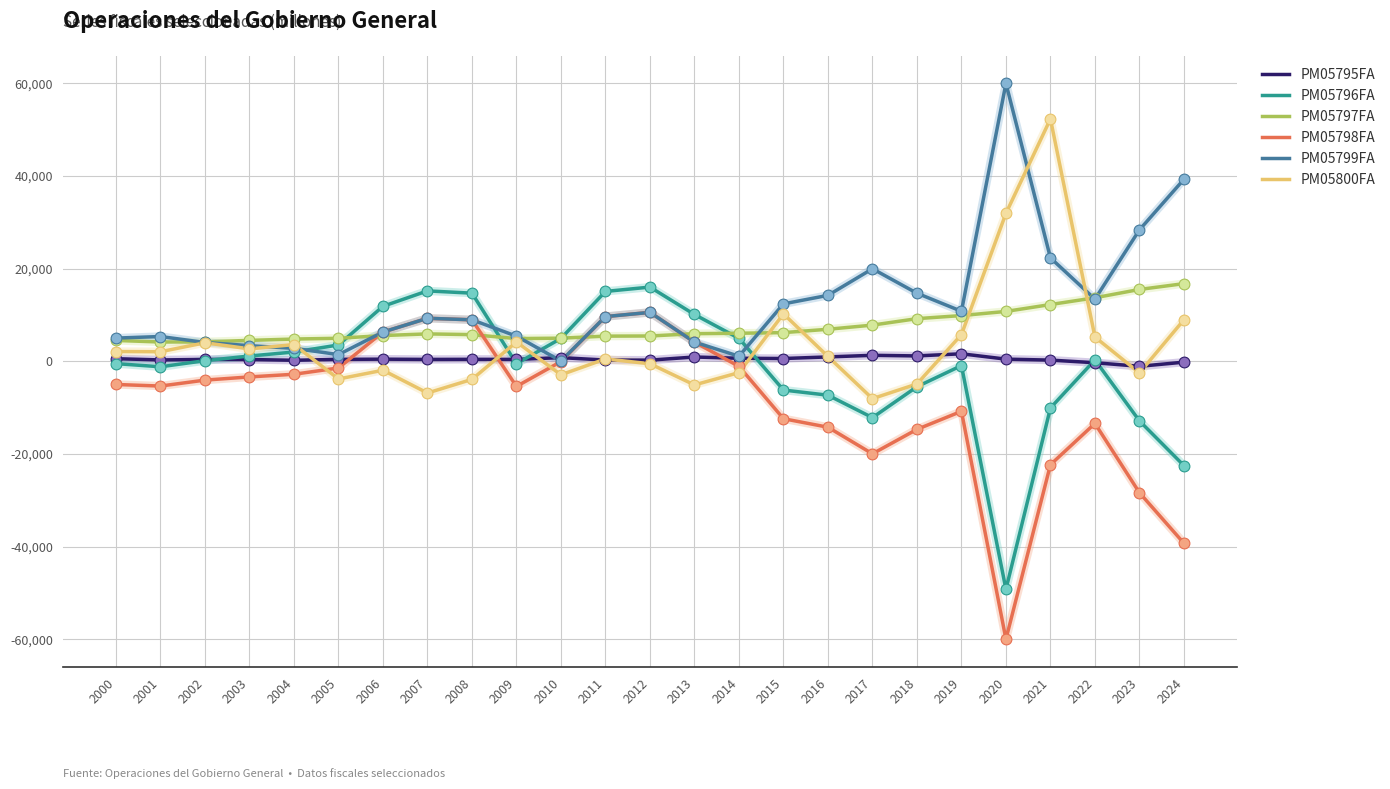

Is the value of PM05796FA at 2024 greater than the value of PM05797FA at 2022?

No